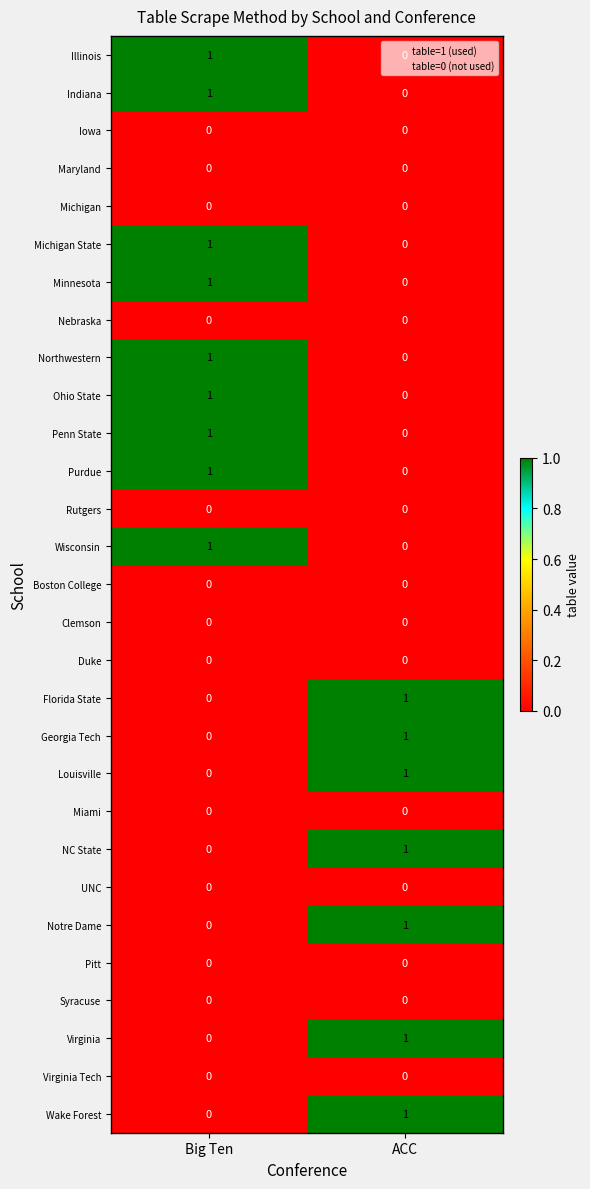

What is the maximum value shown in the chart?

1